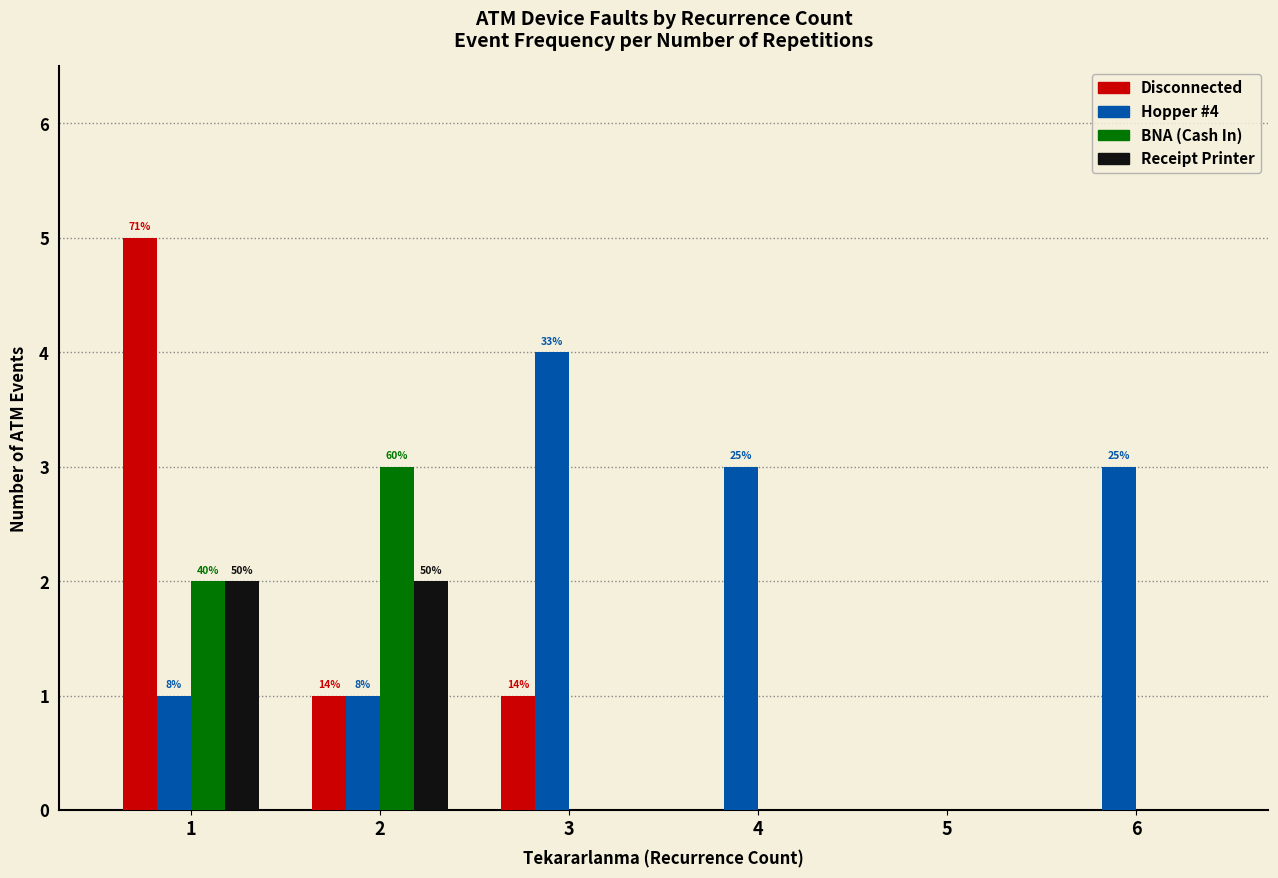

How many groups of bars are there?

6